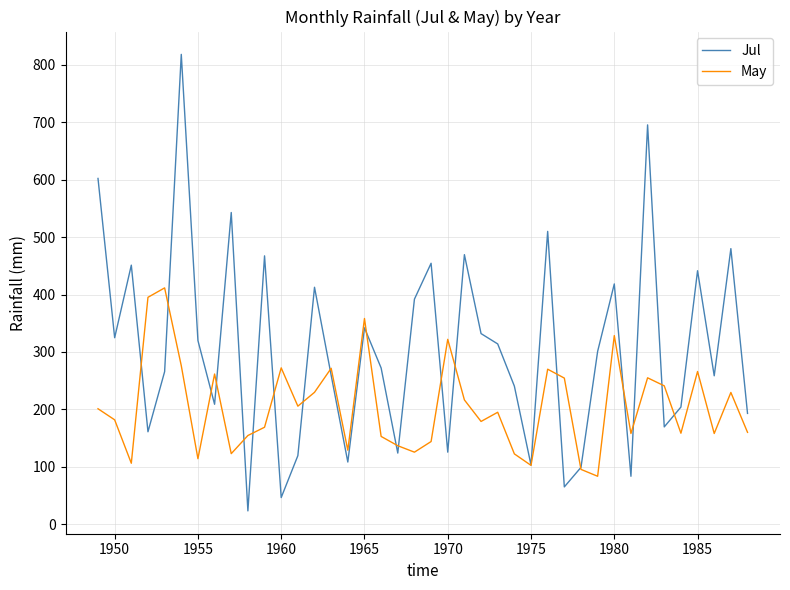

What is the greatest value displayed?

818.3